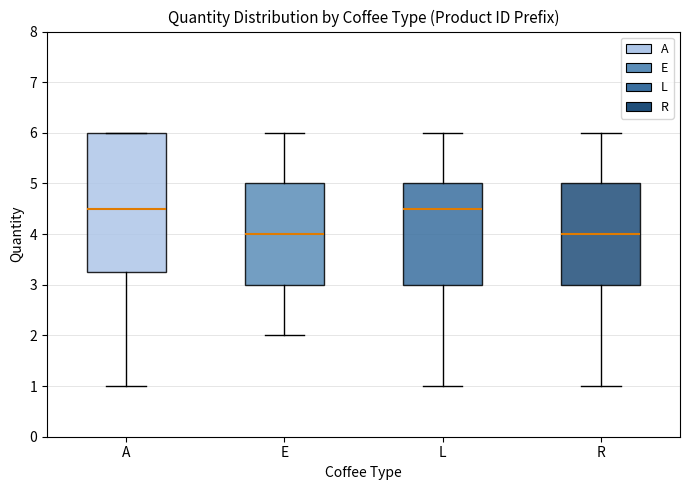

Which box is the tallest, from its lower edge to its upper edge?

A